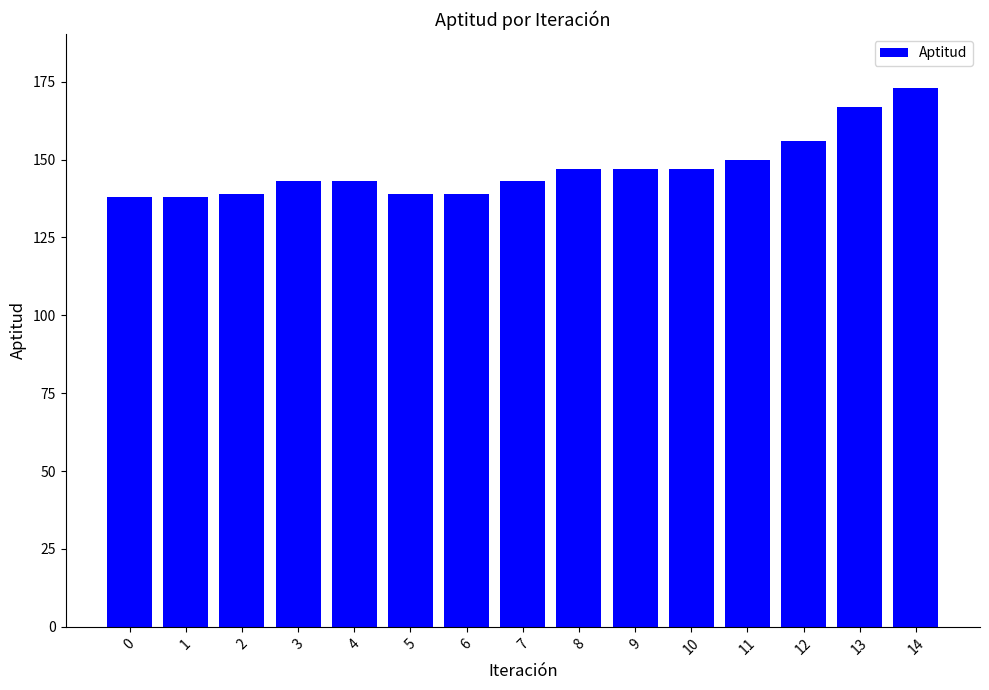

Reading left to right, list all the values displayed in this chart.

0=138	1=138	2=139	3=143	4=143	5=139	6=139	7=143	8=147	9=147	10=147	11=150	12=156	13=167	14=173